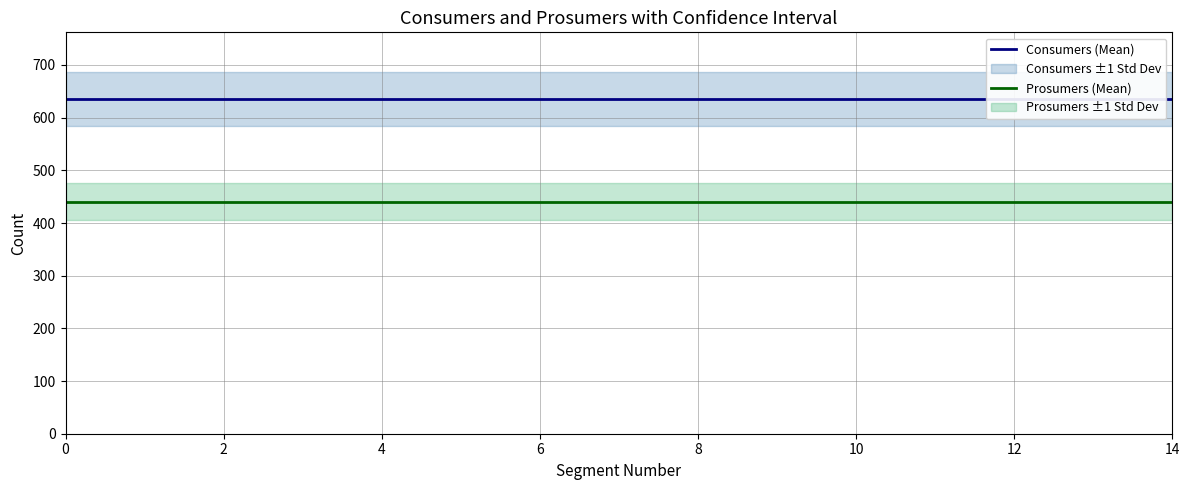

What is the average value of the Consumers (Mean) series?

635